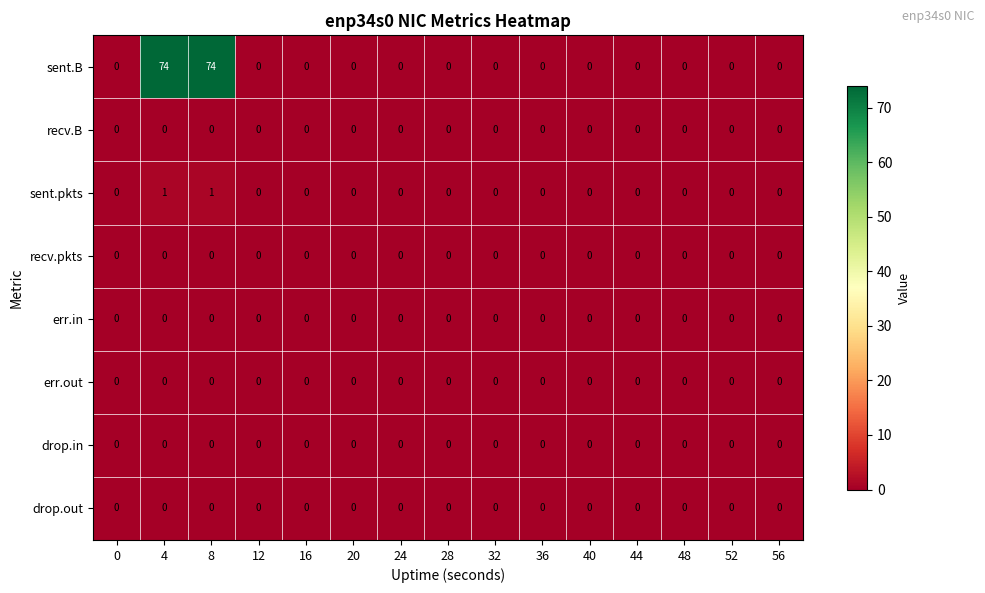

Which series has the widest spread of values?

sent.B